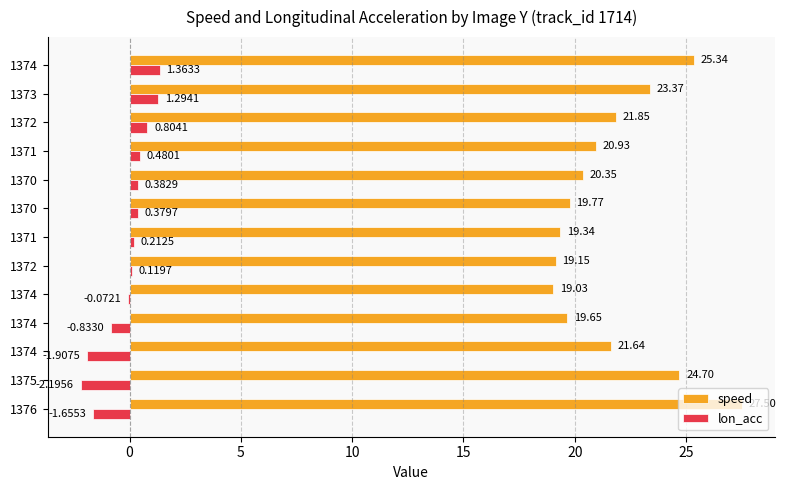

What are all the series names shown in the legend?

speed, lon_acc